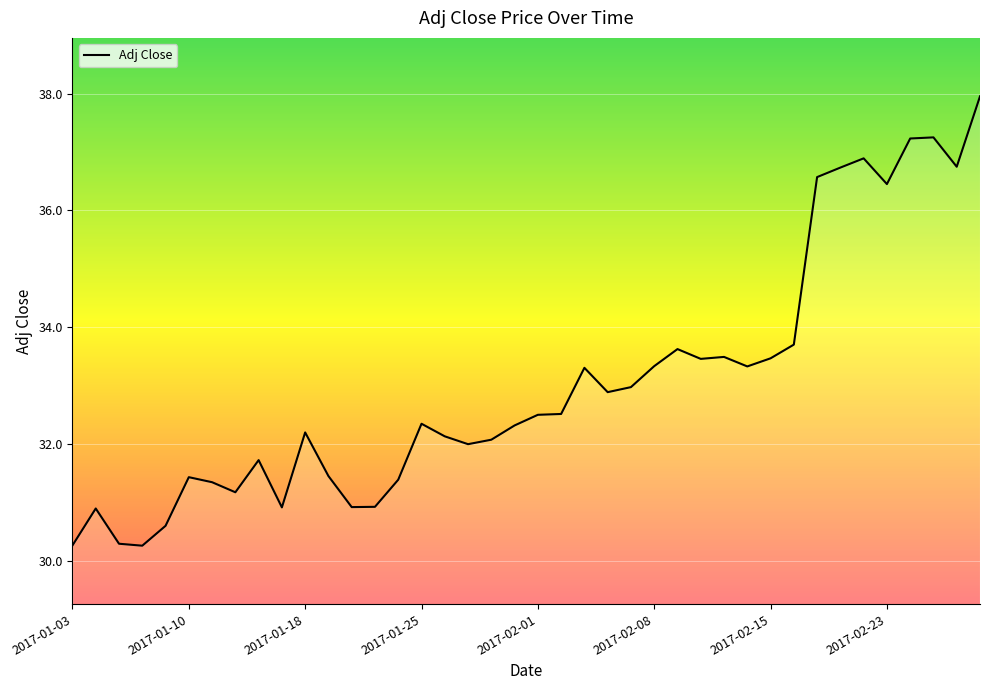

What is the difference between the maximum and minimum values?

7.7